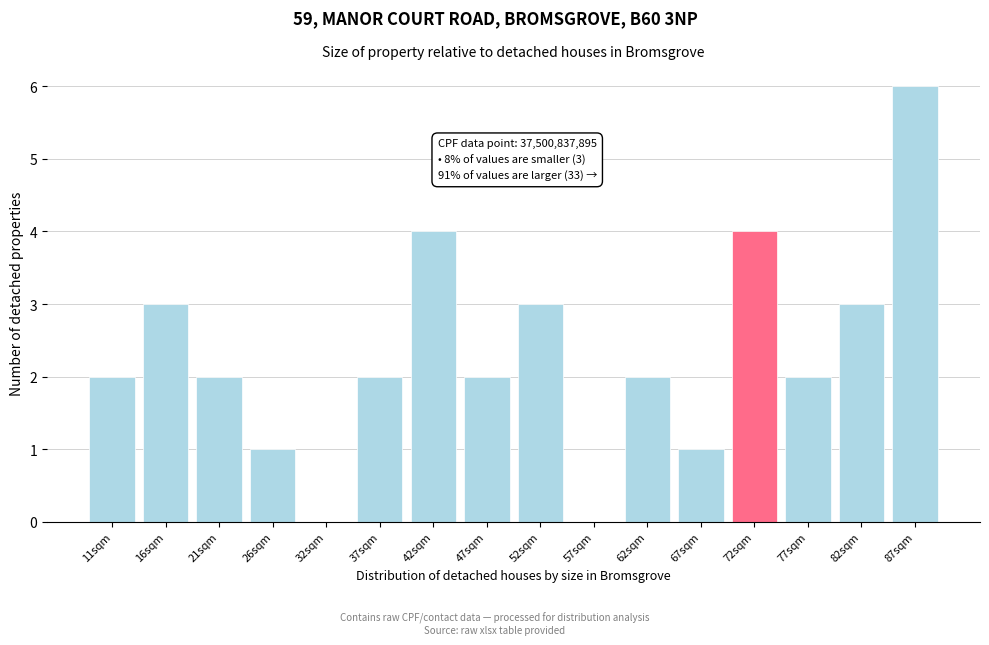

Reading left to right, what are all the values shown in this chart?

11sqm=2	16sqm=3	21sqm=2	26sqm=1	32sqm=0	37sqm=2	42sqm=4	47sqm=2	52sqm=3	57sqm=0	62sqm=2	67sqm=1	72sqm=4	77sqm=2	82sqm=3	87sqm=6